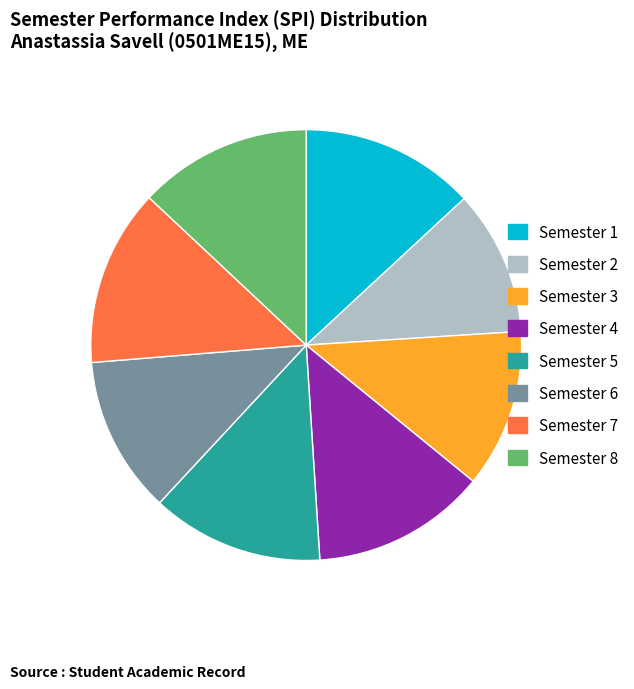

True or false: Semester 4 accounts for 13% of the total.

True